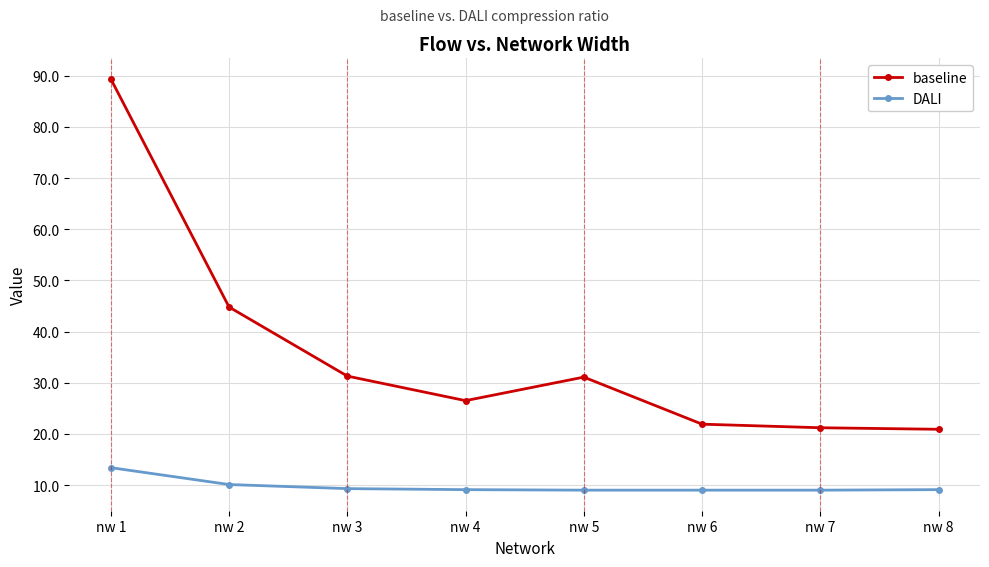

True or false: baseline has a value of 75.9 at nw 2.

False